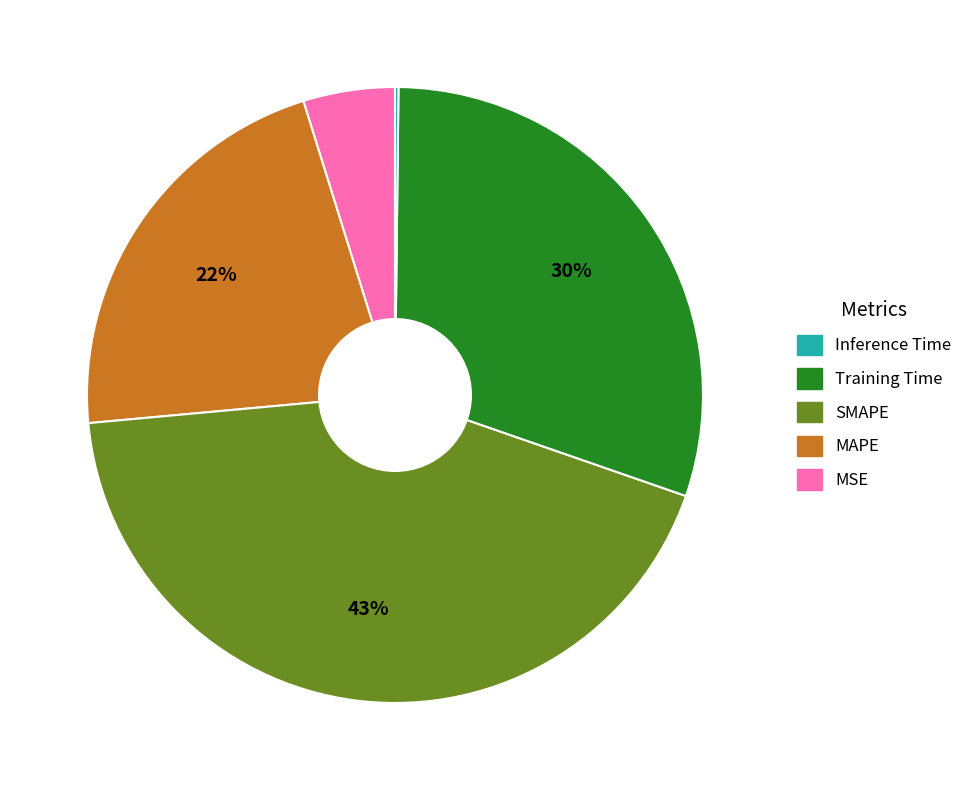

To the nearest percent, what is the difference between the largest and smallest slice percentages?

43%